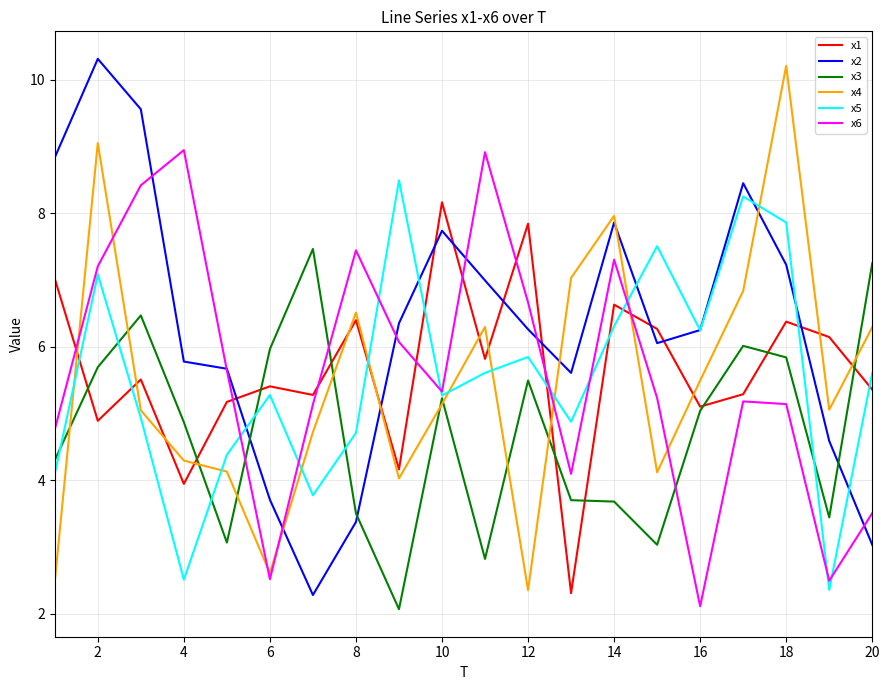

What is the minimum value for x3?

2.1